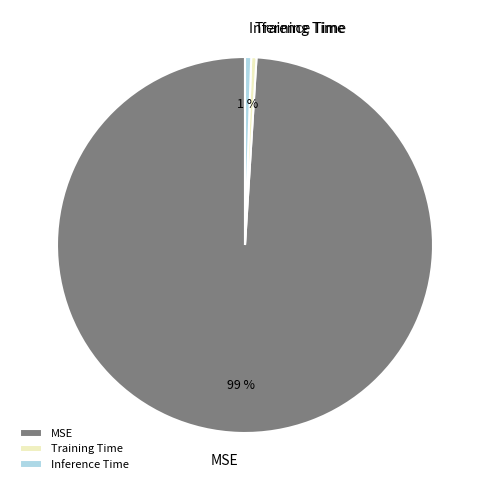

Is Inference Time the majority of the pie?

No